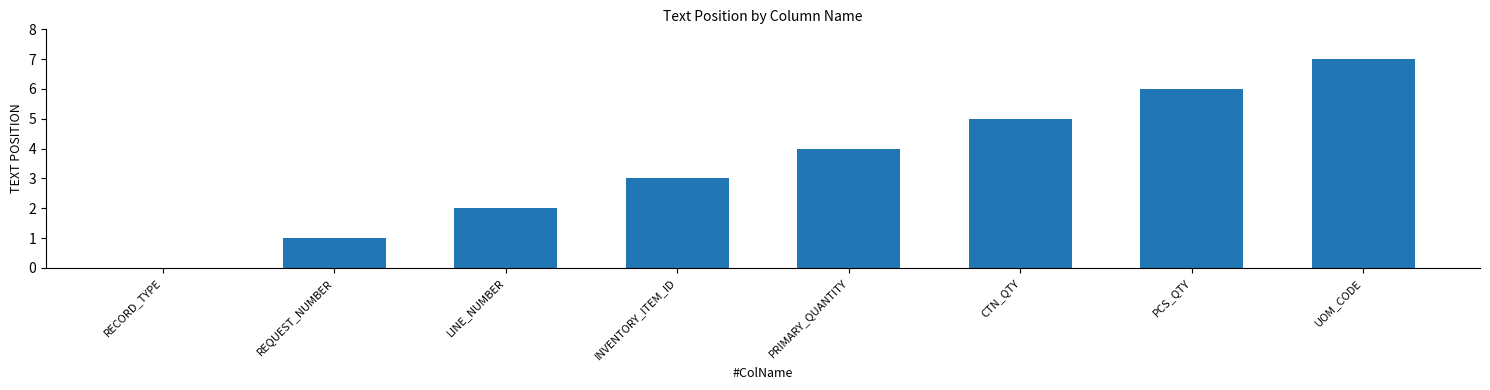

Count the number of data series in this chart.

1